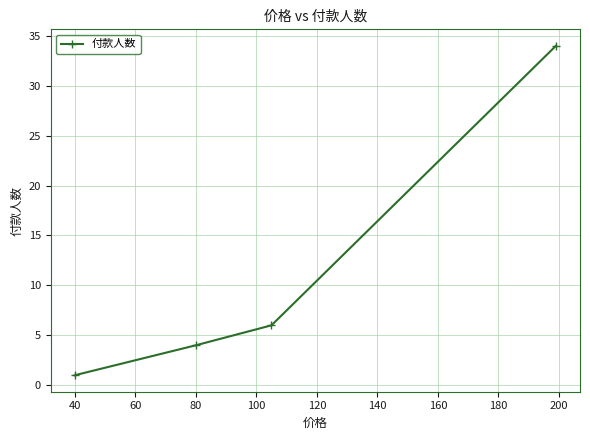

What is the maximum value shown in the chart?

34